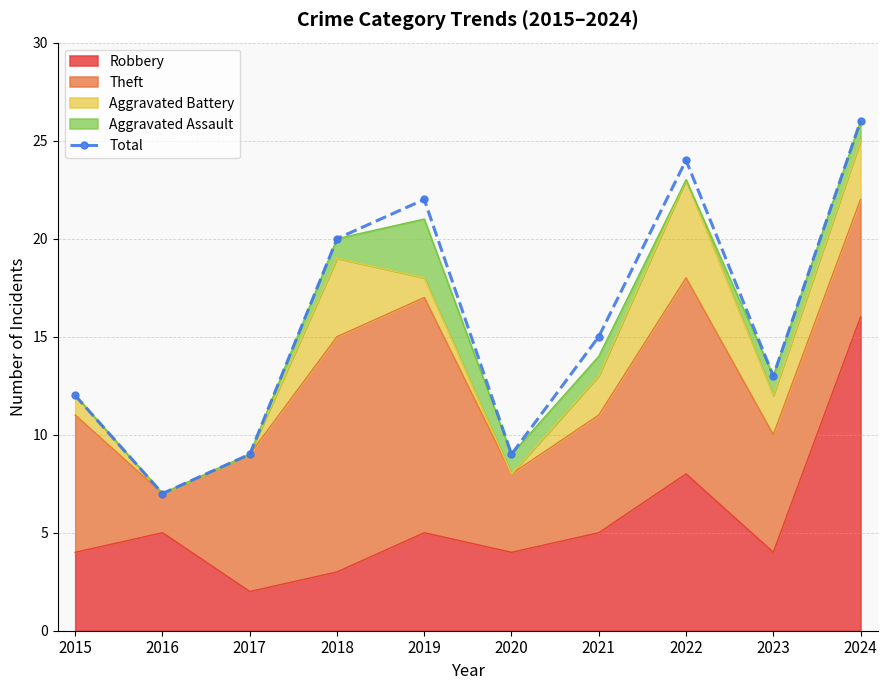

At which category does the data reach its first local peak?

2019